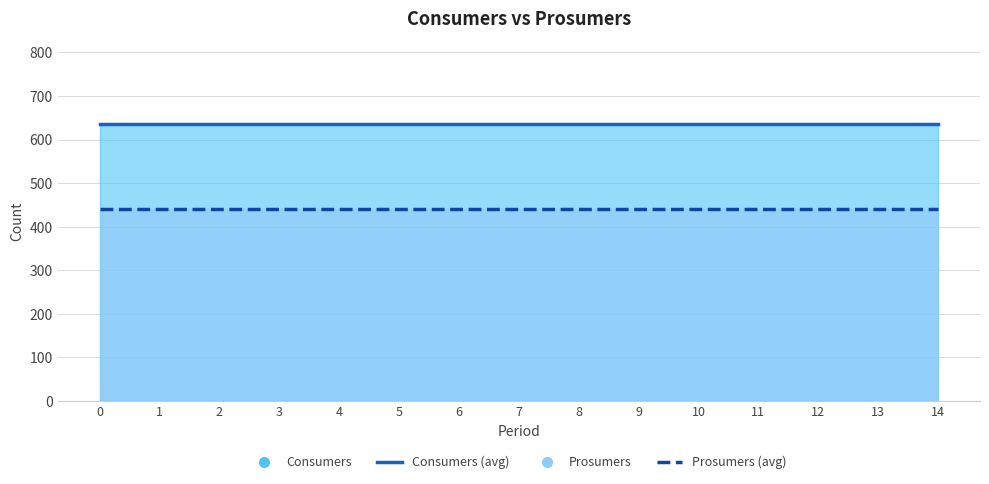

Is it true that Consumers (avg) equals 418 at 8?

False